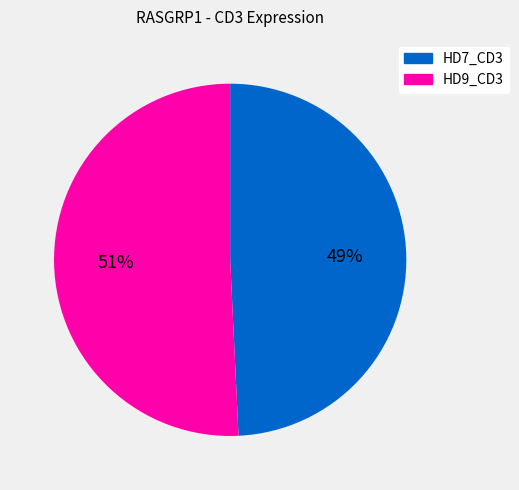

Which category has the biggest portion of the pie?

HD9_CD3